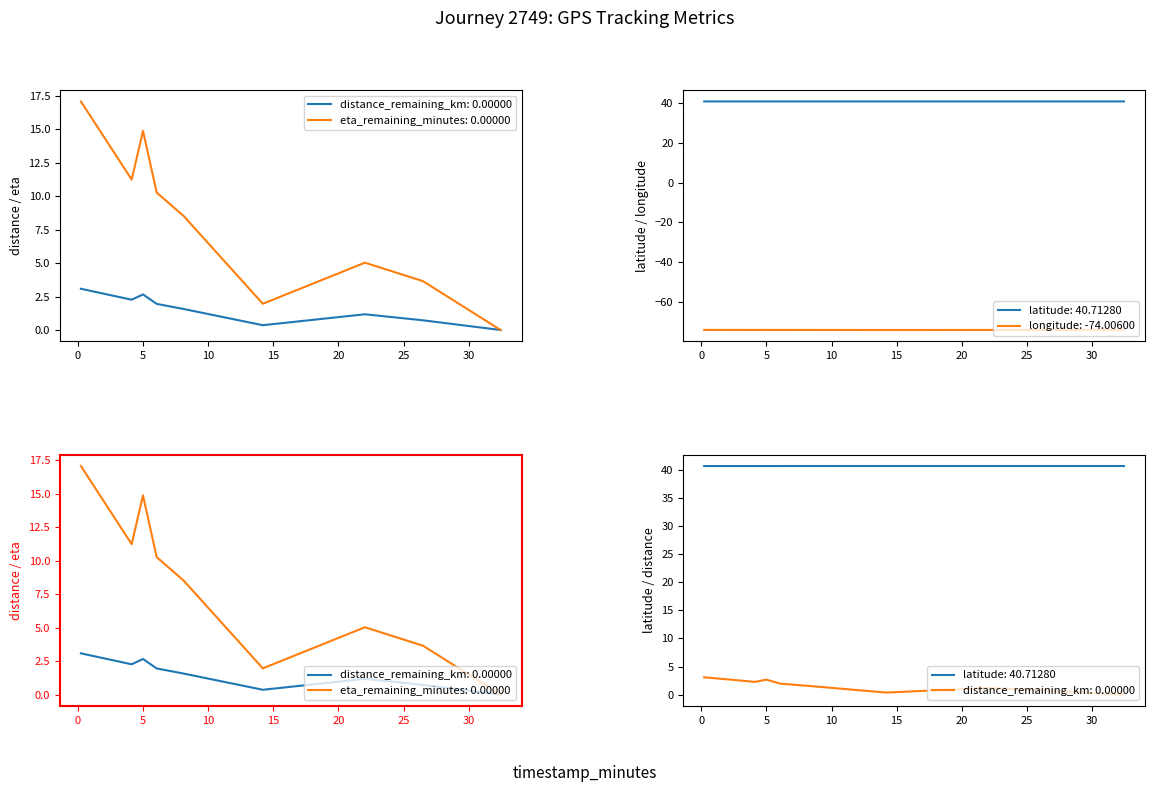

Rank the series at 4.12 from lowest to highest value.

longitude, distance_remaining_km, eta_remaining_minutes, latitude